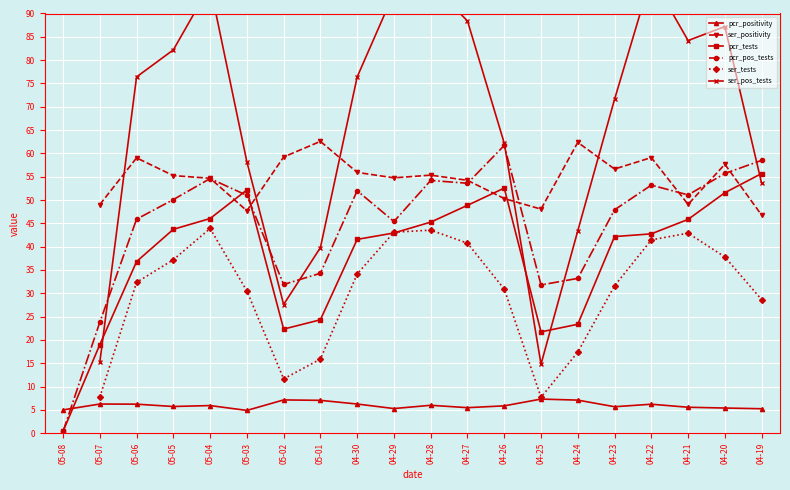

What are all the series names shown in the legend?

pcr_positivity, ser_positivity, pcr_tests, pcr_pos_tests, ser_tests, ser_pos_tests